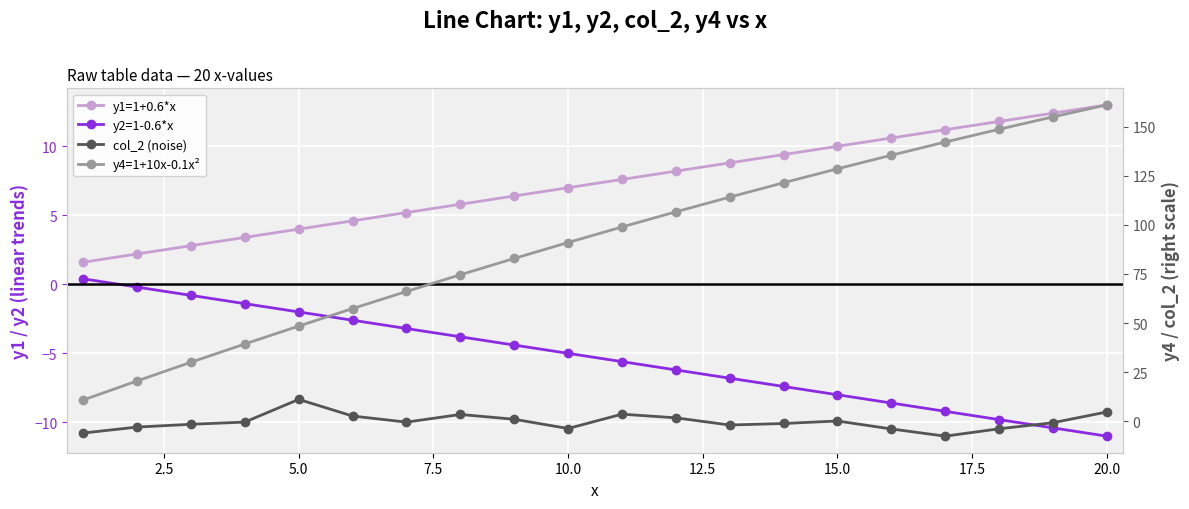

How many lines are shown in the chart?

4